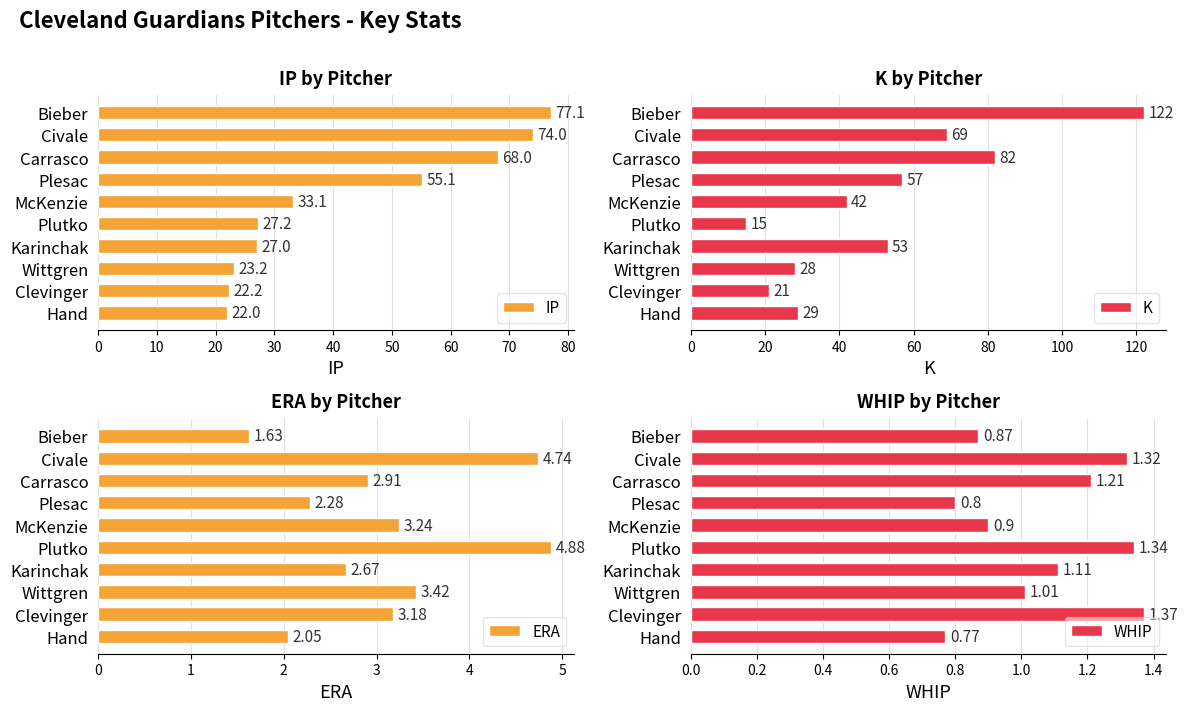

Rank the categories by IP value from highest to lowest.

Bieber, Civale, Carrasco, Plesac, McKenzie, Plutko, Karinchak, Wittgren, Clevinger, Hand